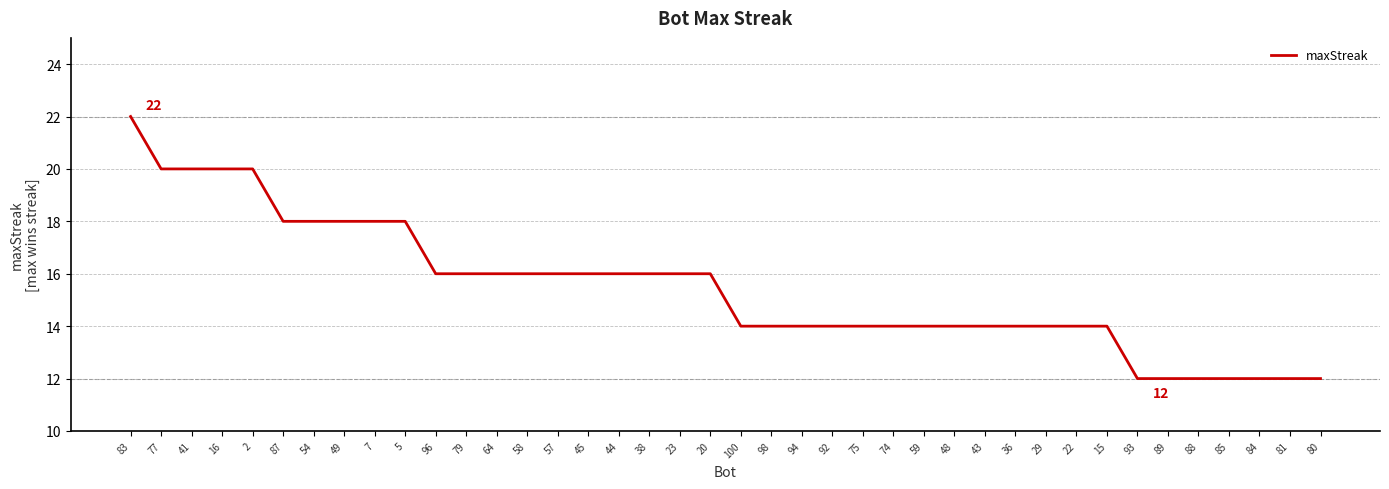

The value at 22 is 14. True or false?

True